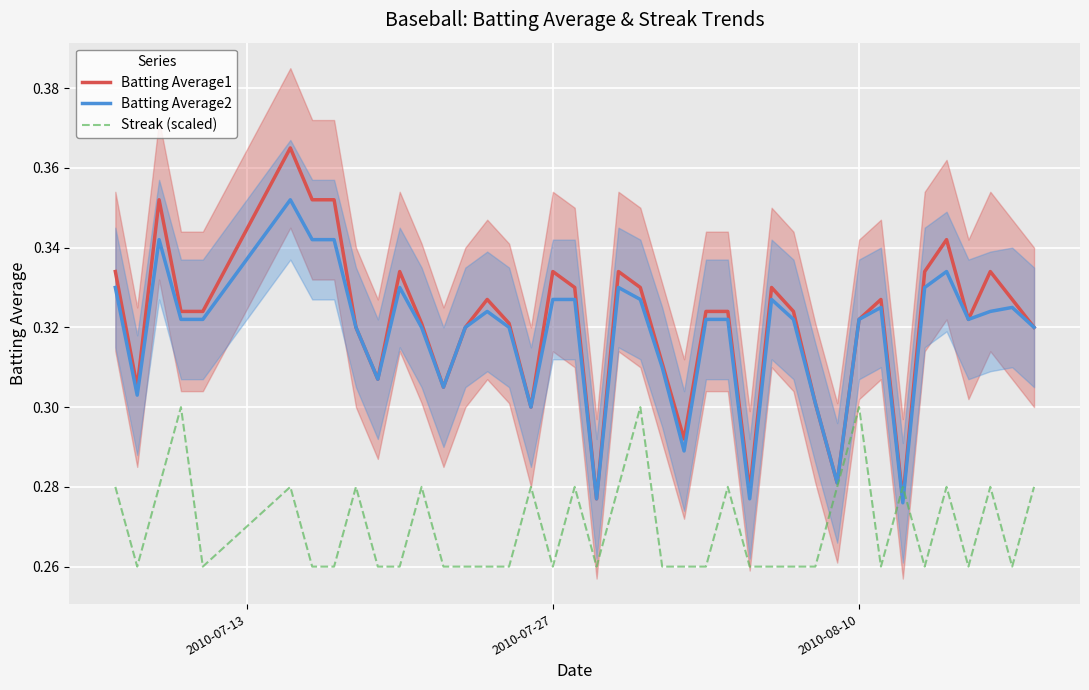

How many lines are shown in the chart?

3